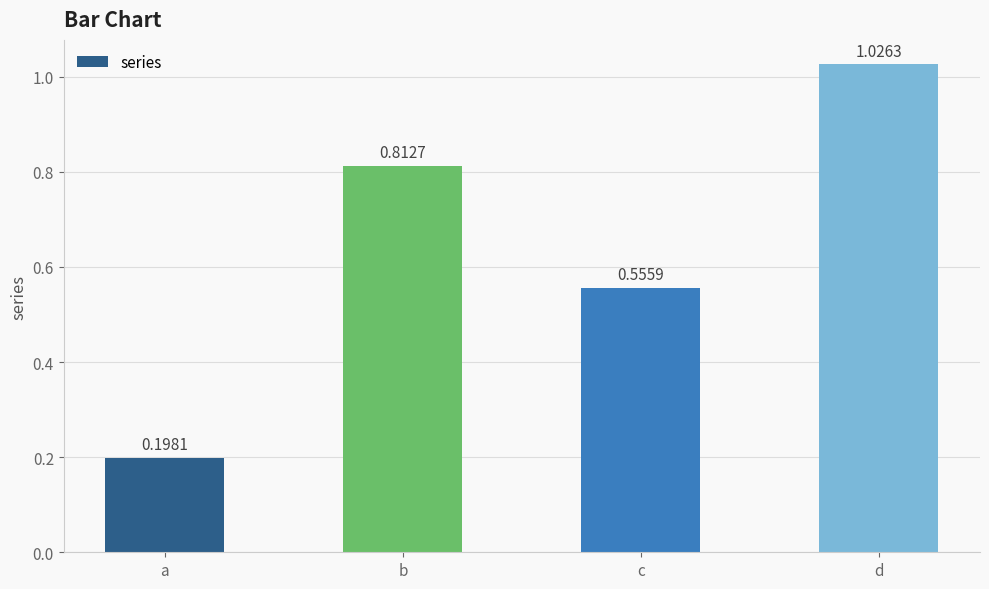

How many data points does each series have?

4